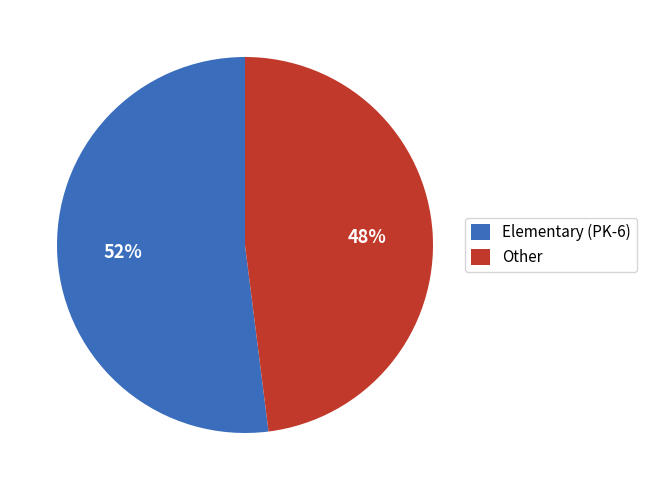

What percentage is the Other slice, to the nearest percent?

48%